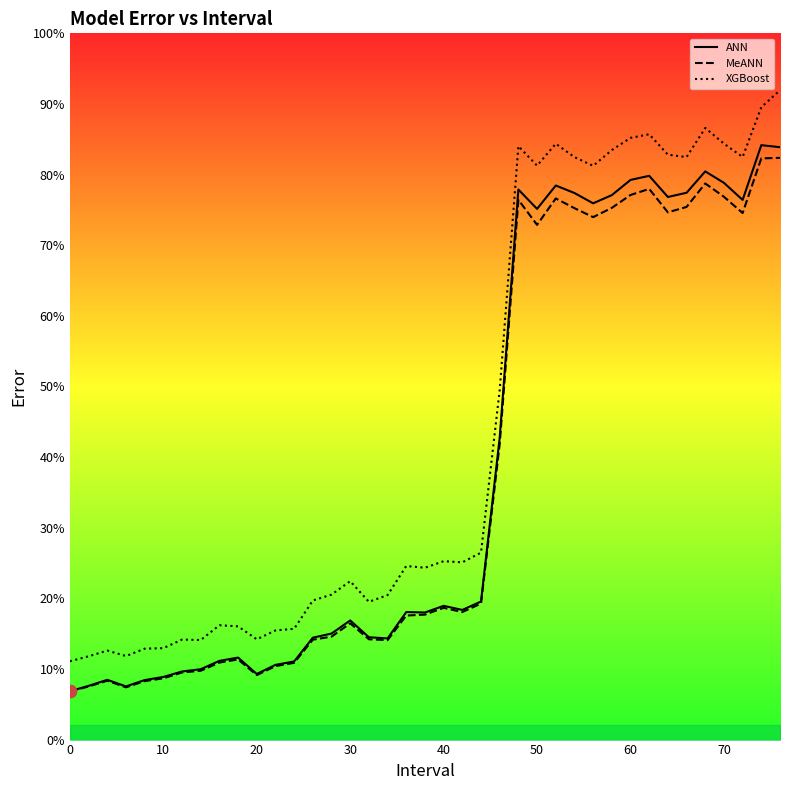

Which series has the widest spread of values?

XGBoost